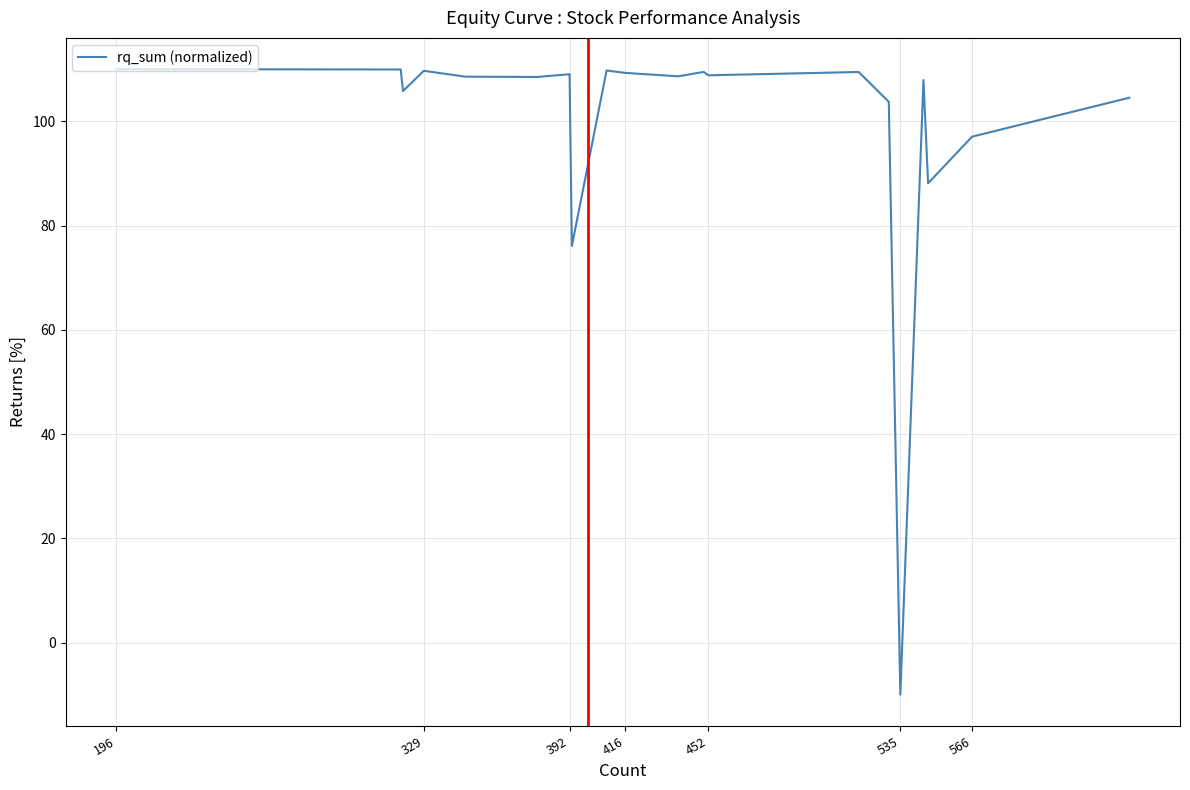

What is the difference between the maximum and minimum values?

120.0